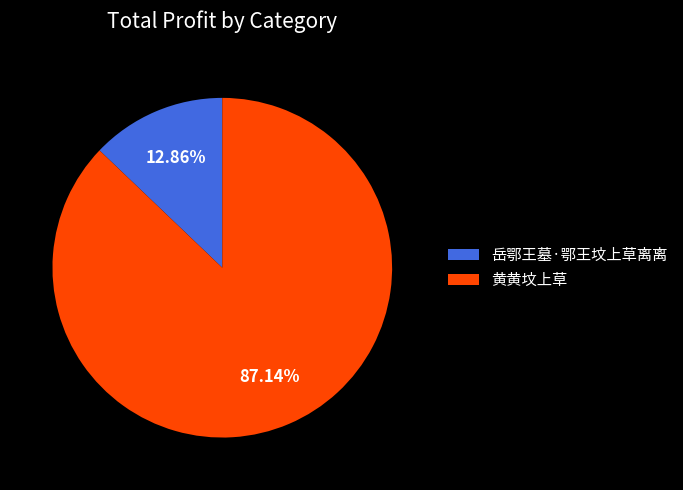

Is it true that 黄黄坟上草 is 76% of the pie?

False